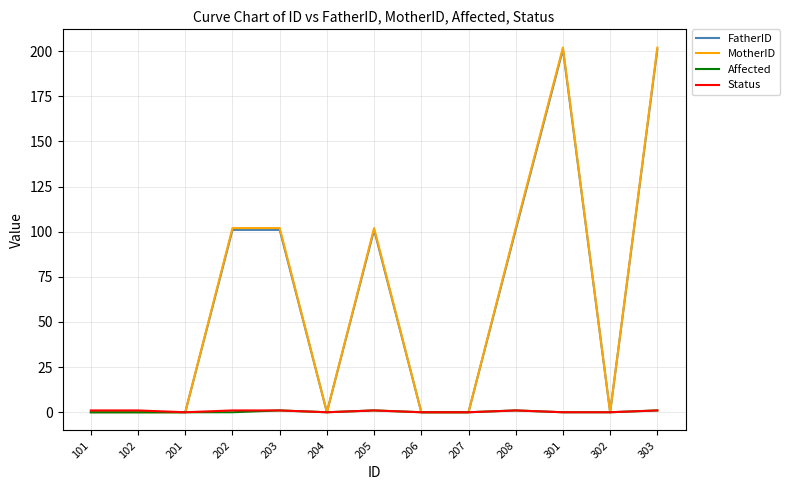

Which series has the widest spread of values?

MotherID